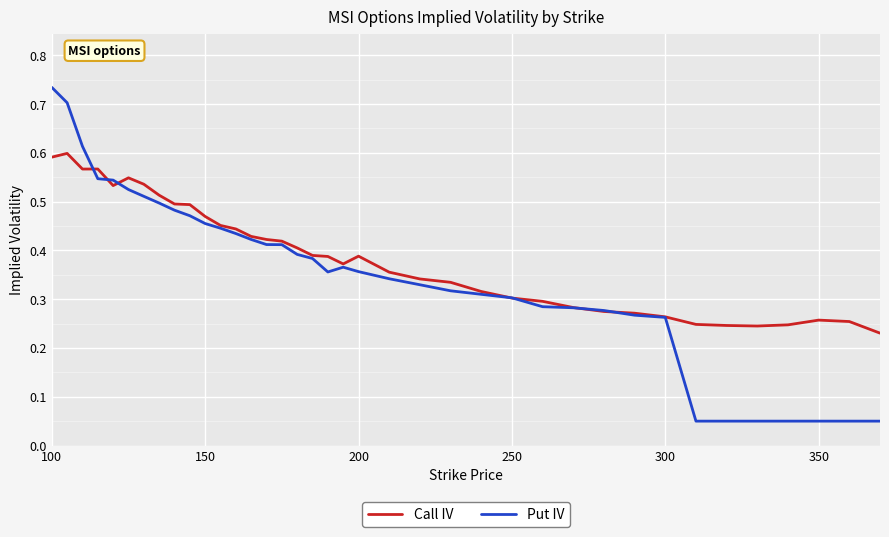

Which series has the largest range (max minus min)?

Put IV